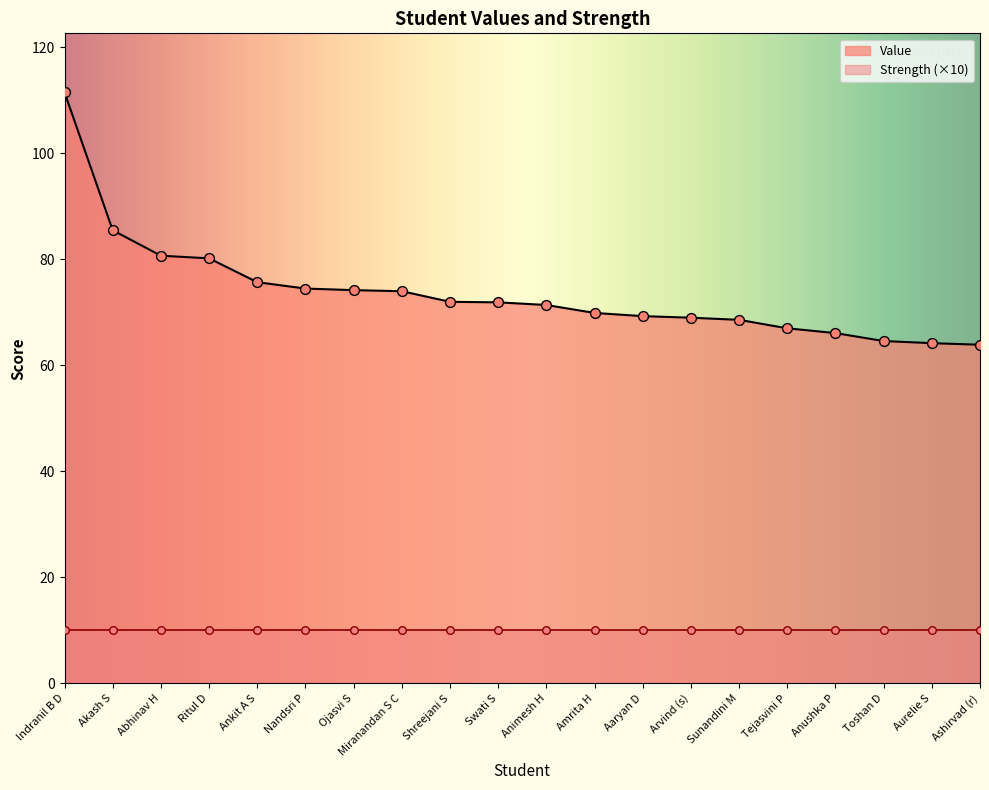

What is the change in value from Ankit A S to Sunandini M?

-7.1